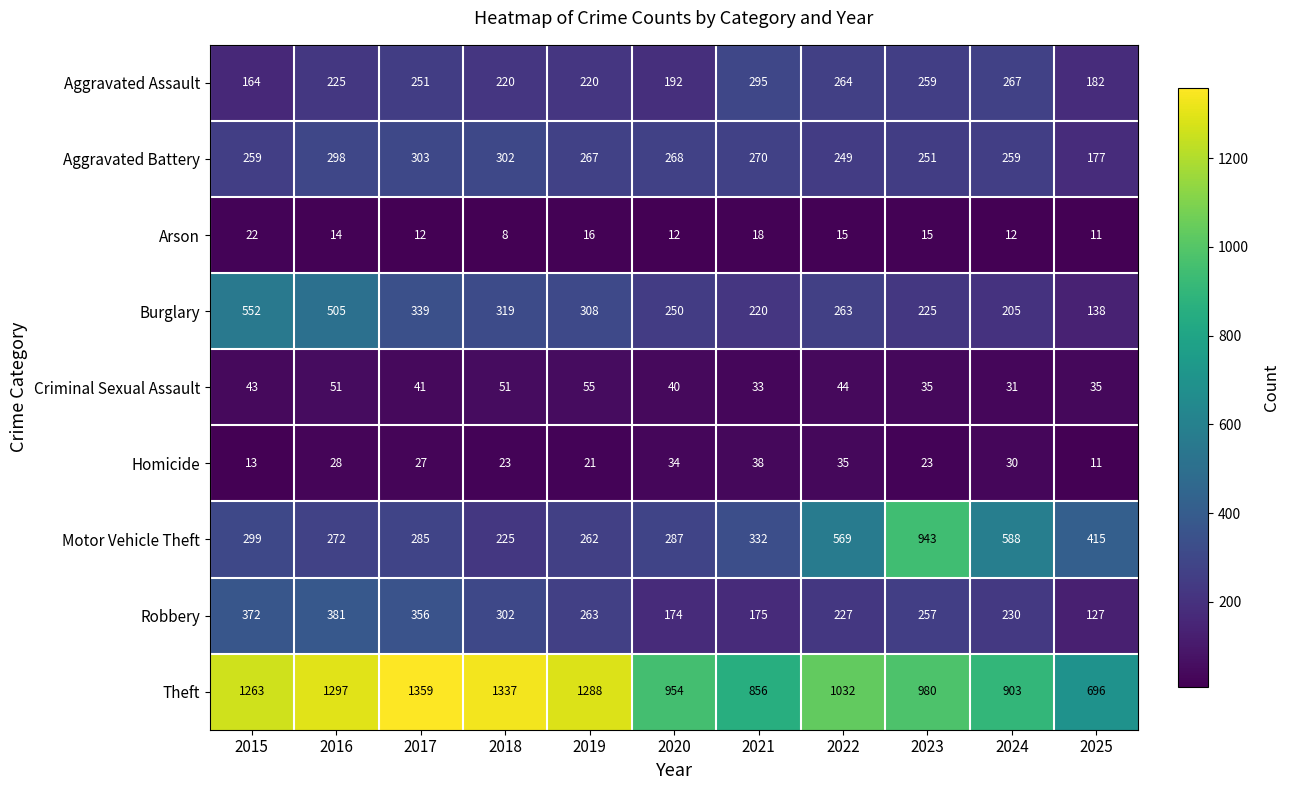

At how many categories does at least one series exceed 475?

11